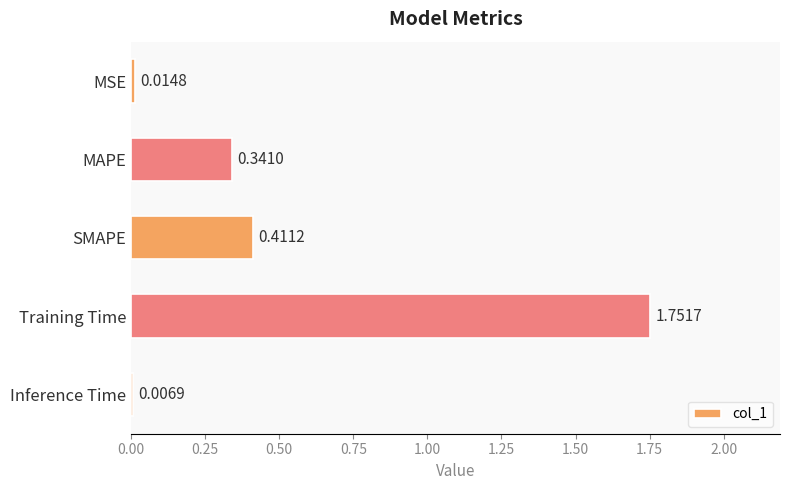

Does the chart contain stacked bars?

No